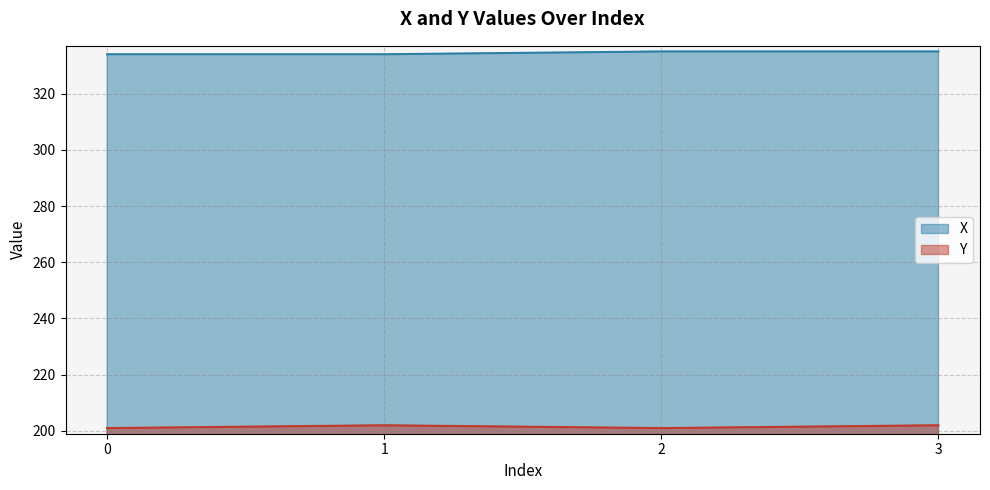

The X series shows 335 at 2. True or false?

True